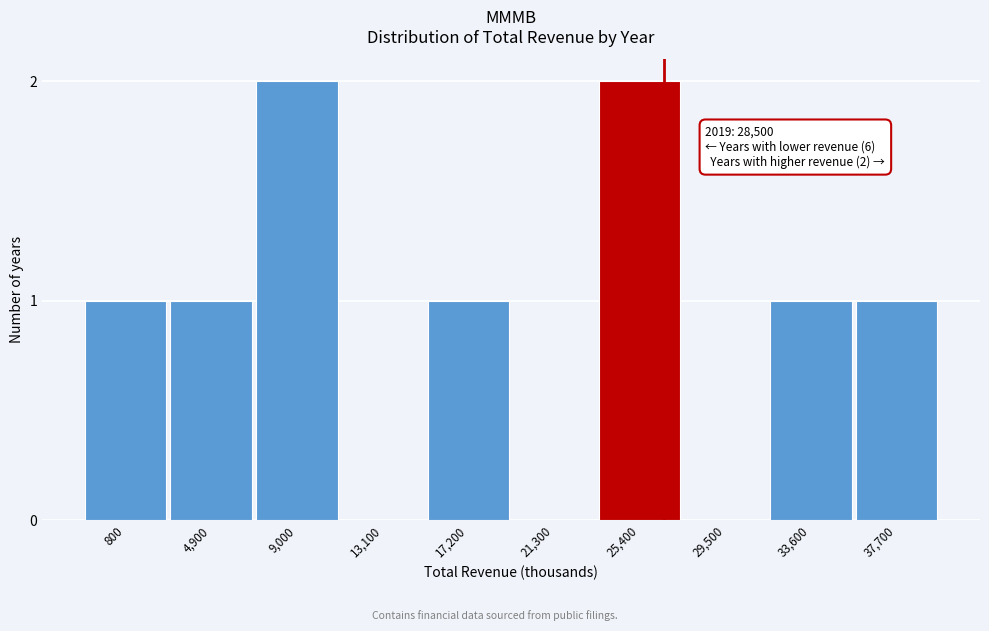

Reading left to right, extract all data points from this chart.

800=1	4,900=1	9,000=2	13,100=0	17,200=1	21,300=0	25,400=2	29,500=0	33,600=1	37,700=1